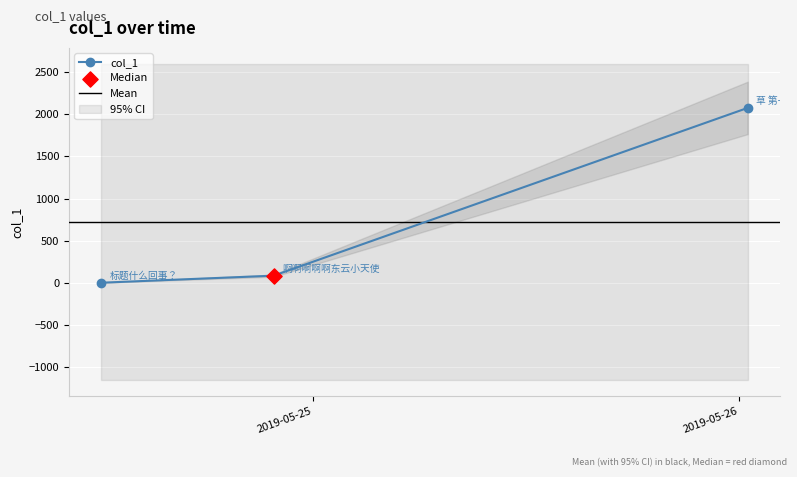

Between 2019-05-24 12:06:06 and 2019-05-26 00:28:31, which is larger?

2019-05-26 00:28:31